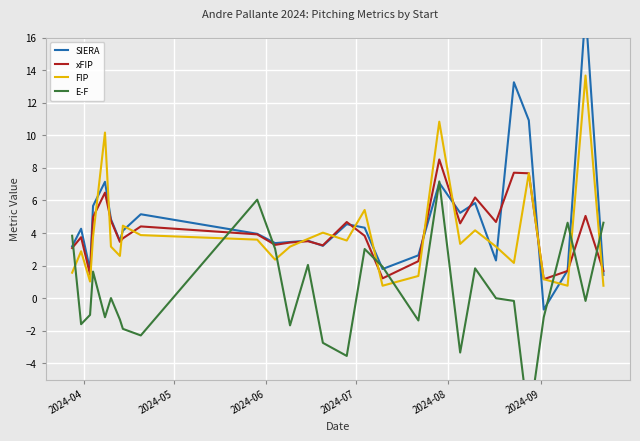

What is the minimum value for FIP?

0.8